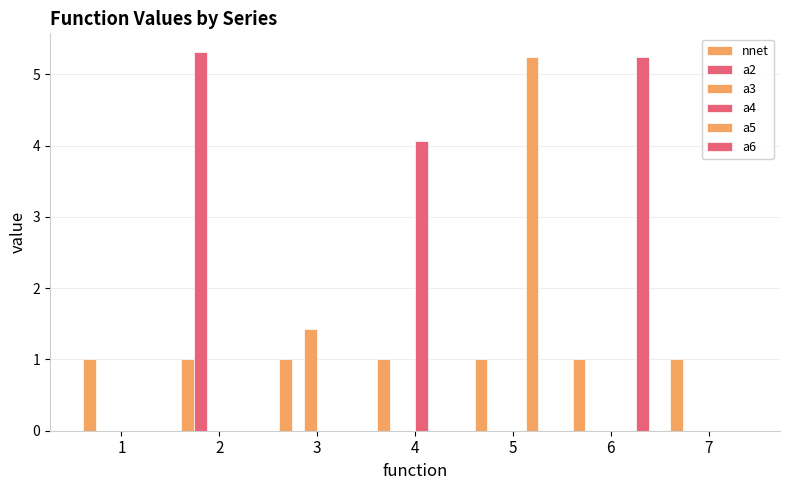

True or false: a5 has a value of -1.7 at 4.

False